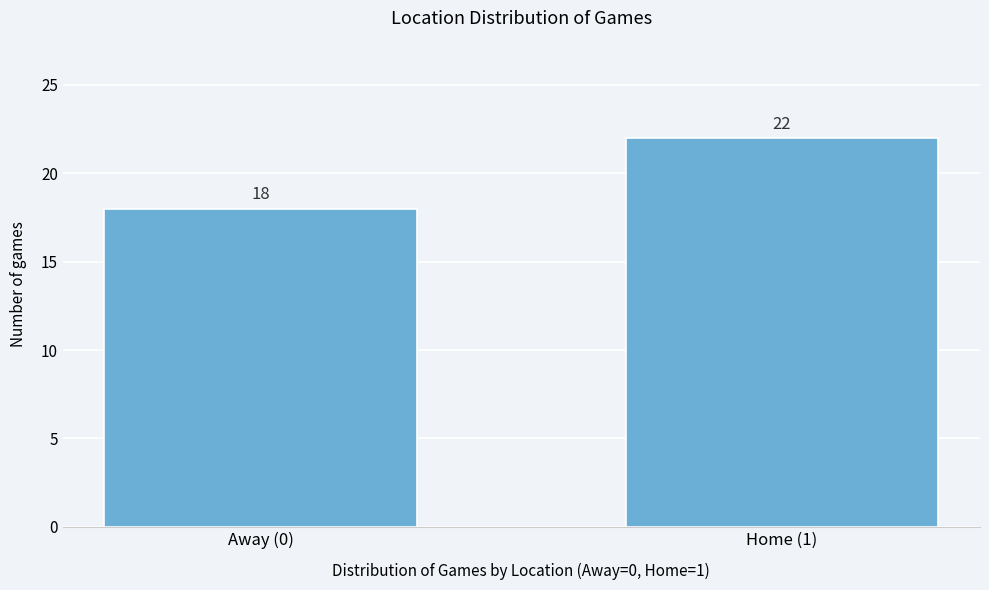

Reading right to left, list all the values displayed in this chart.

Home (1)=22	Away (0)=18